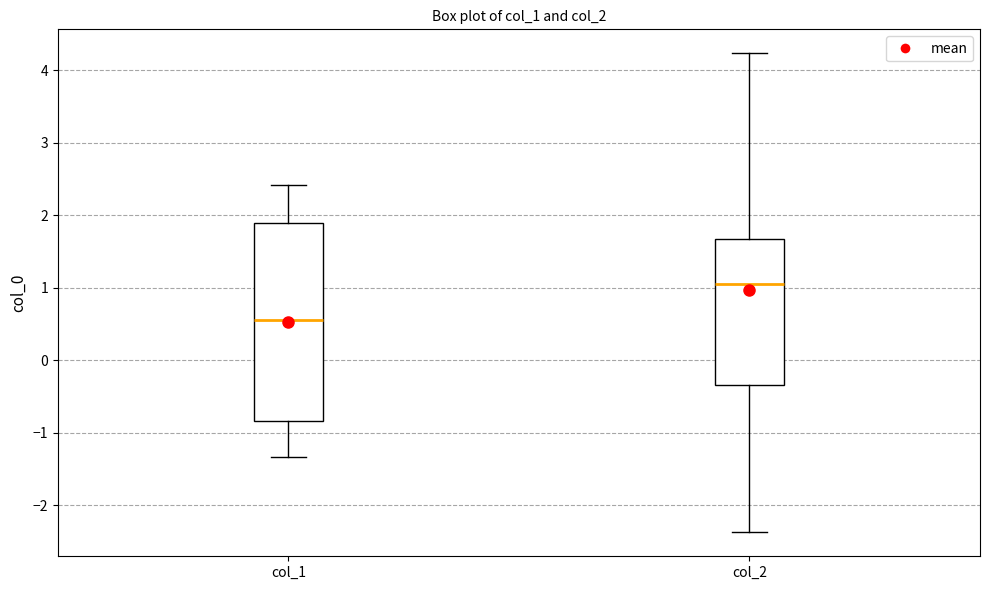

Reading left to right, read every box against the y-axis: the position of its median line, the range the box covers, and the ends of its whiskers. The values are not printed on the chart, so give them approximately, as read against the axis.

col_1: median 0.6, box -0.8 to 1.9, whiskers -1.3 to 2.4
col_2: median 1.1, box -0.3 to 1.7, whiskers -2.4 to 4.2